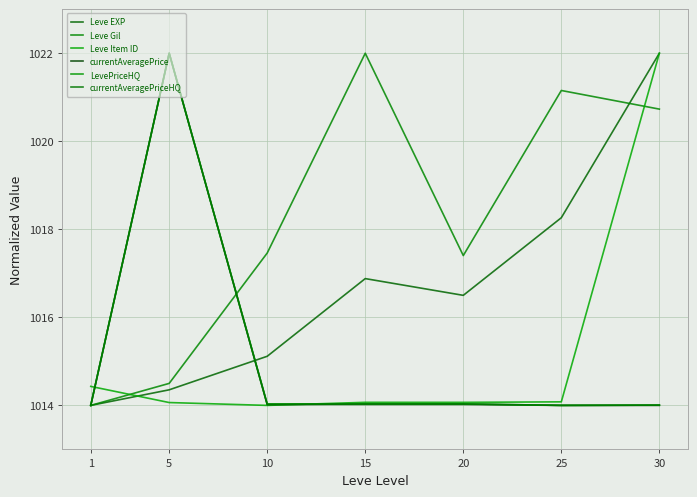

How many lines are shown in the chart?

6